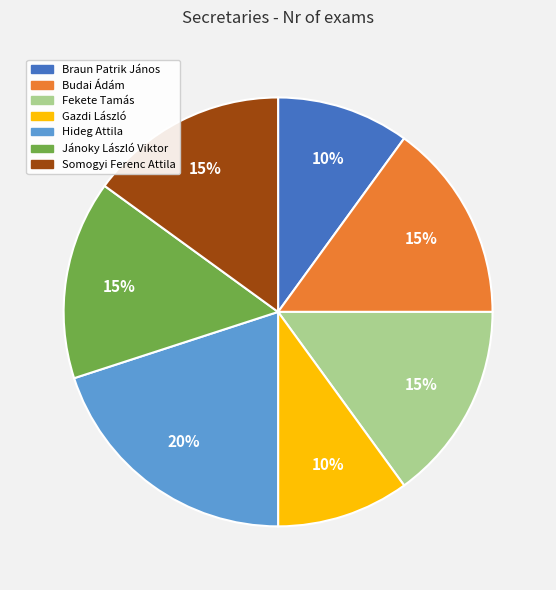

To the nearest percent, what percentage of the pie is Braun Patrik János?

10%